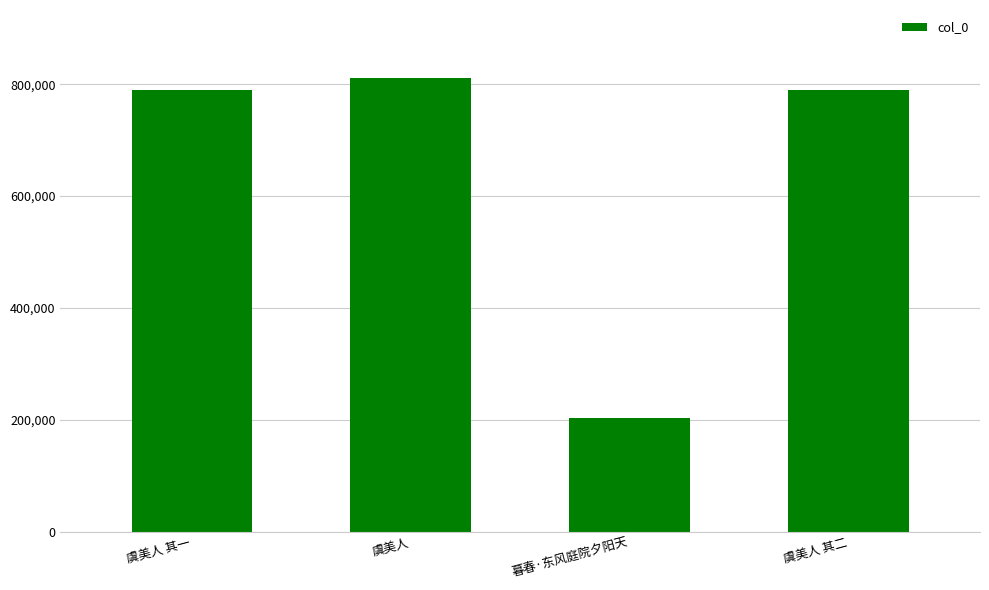

What is the sum of the values at 虞美人 其二 and 暮春·东风庭院夕阳天?

991862